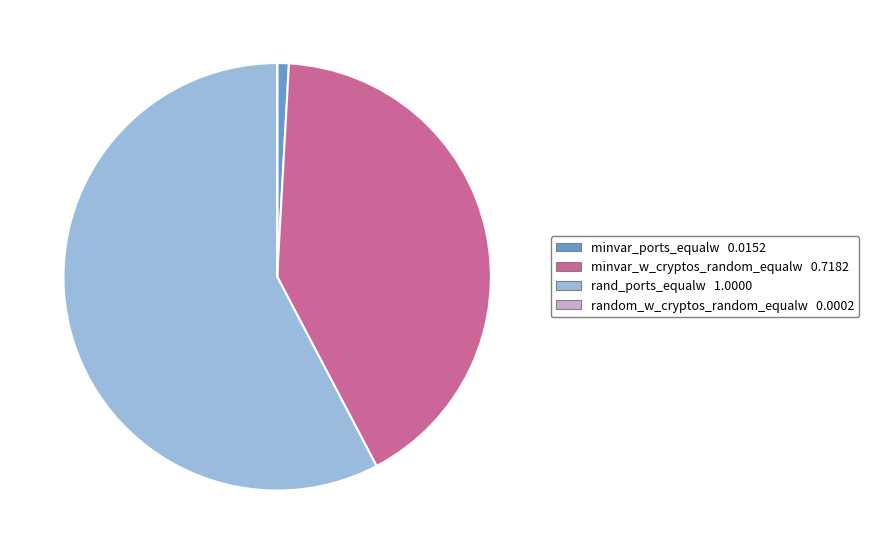

Is there any slice that represents more than half of the pie?

Yes